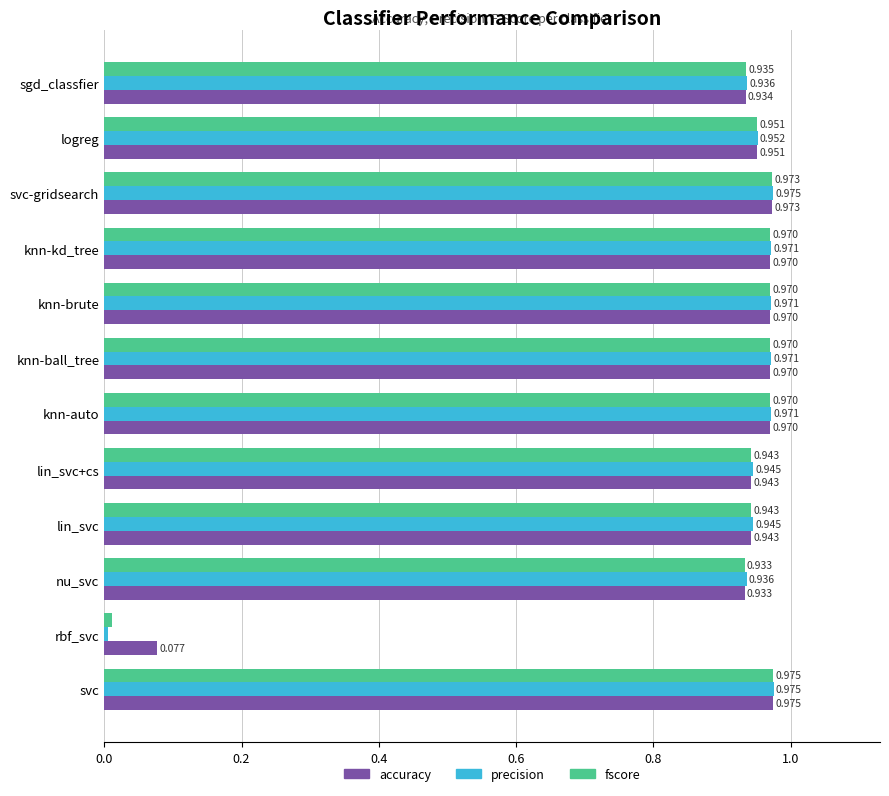

Between rbf_svc and sgd_classfier, which series saw the biggest shift?

precision